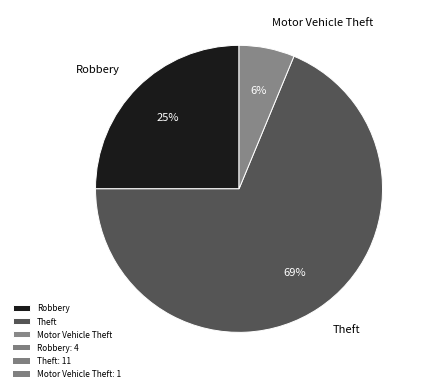

To the nearest percent, what percentage of the pie is Robbery?

25%